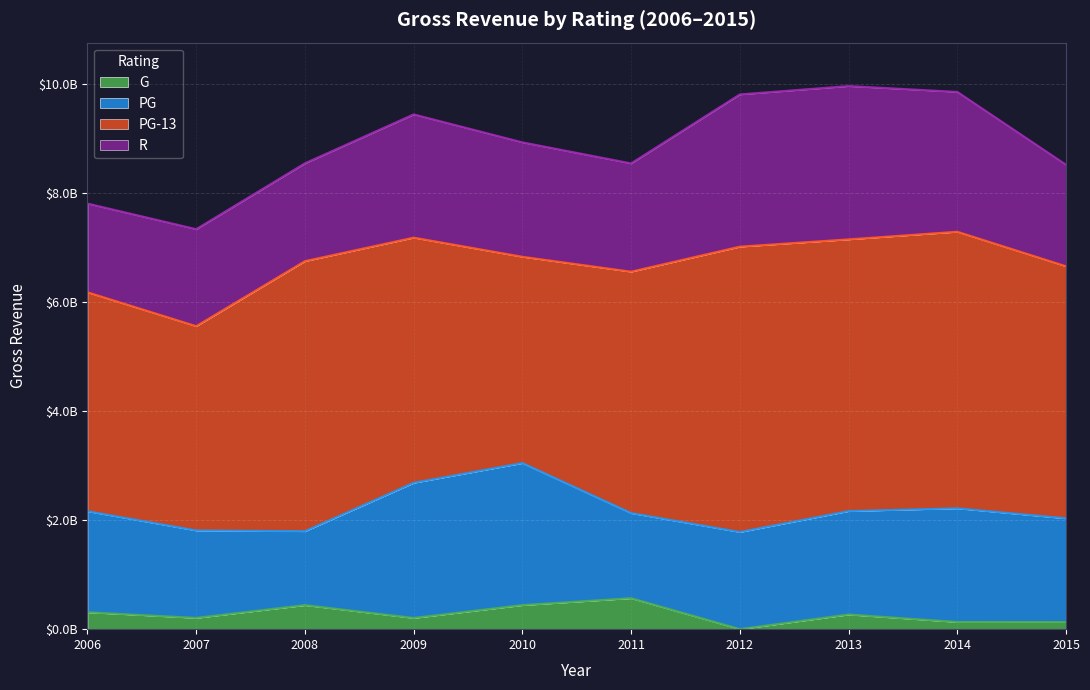

What is the sum of all PG-13 values?

45325047619